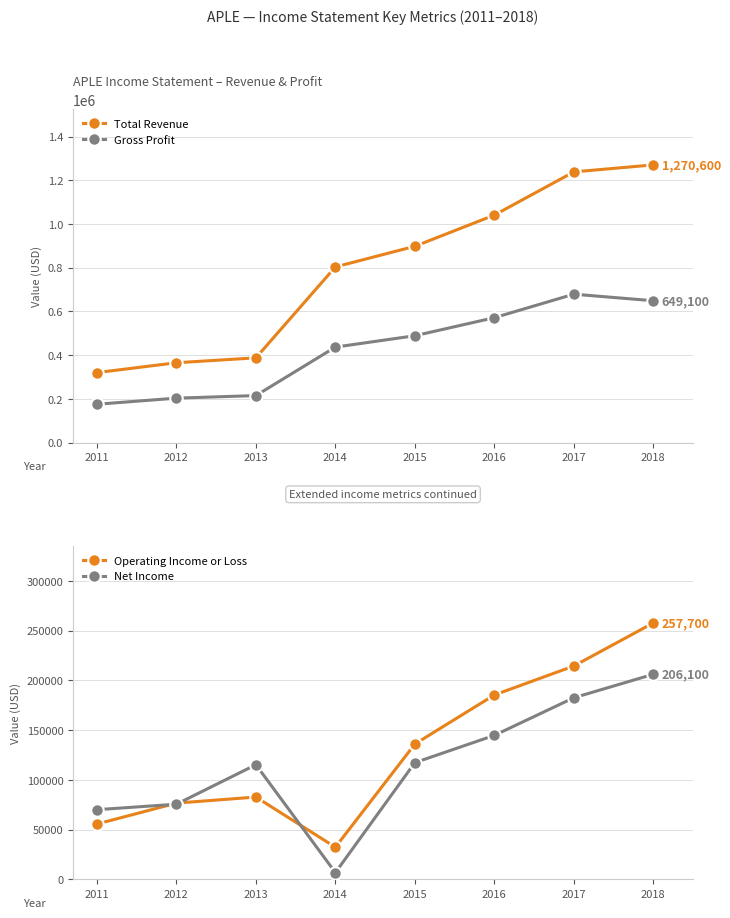

True or false: Gross Profit and Total Revenue cross at least once.

False